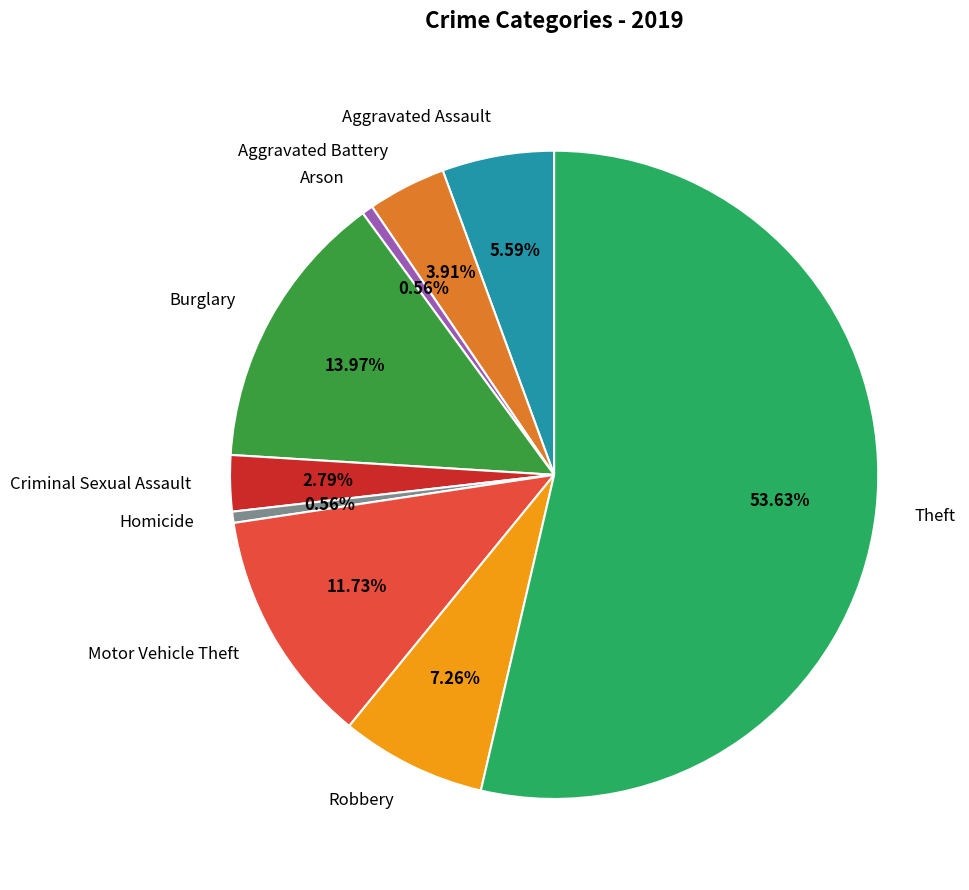

To the nearest percent, what is the difference between the largest and smallest slice percentages?

53%